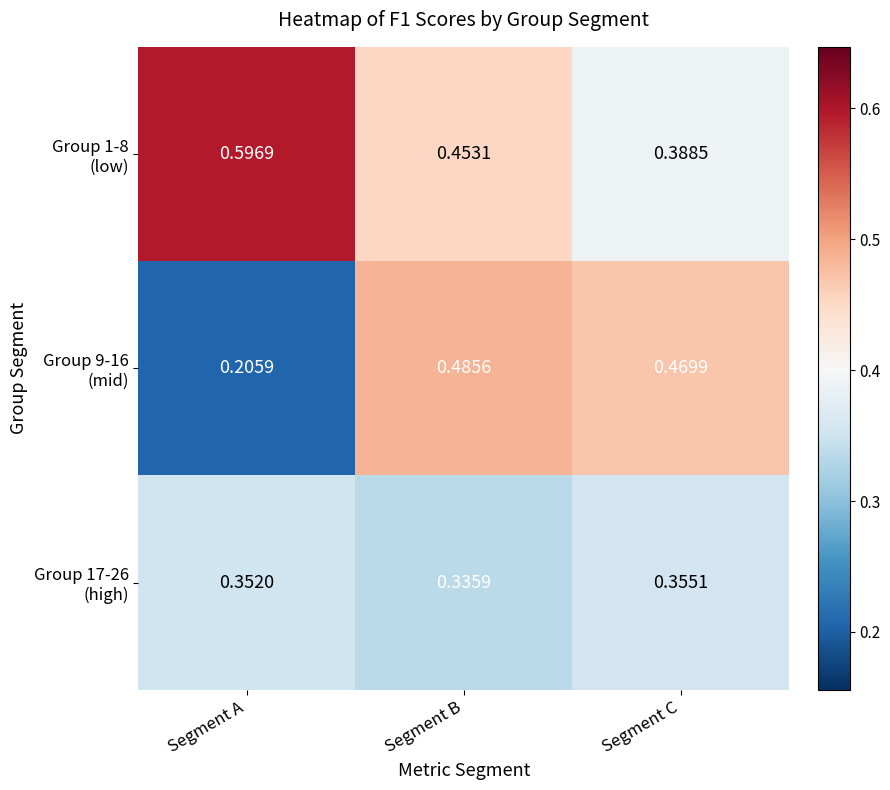

Which label corresponds to the largest value in the chart?

Segment A